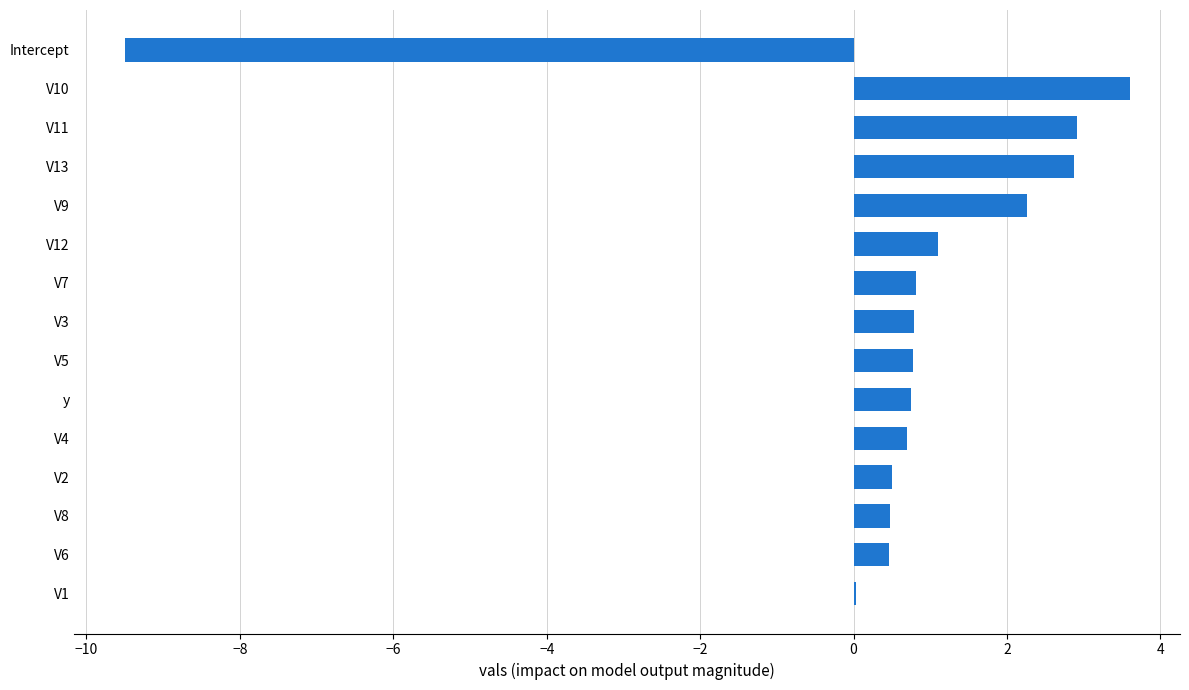

The chart shows a value of 0.0 at V1. True or false?

True